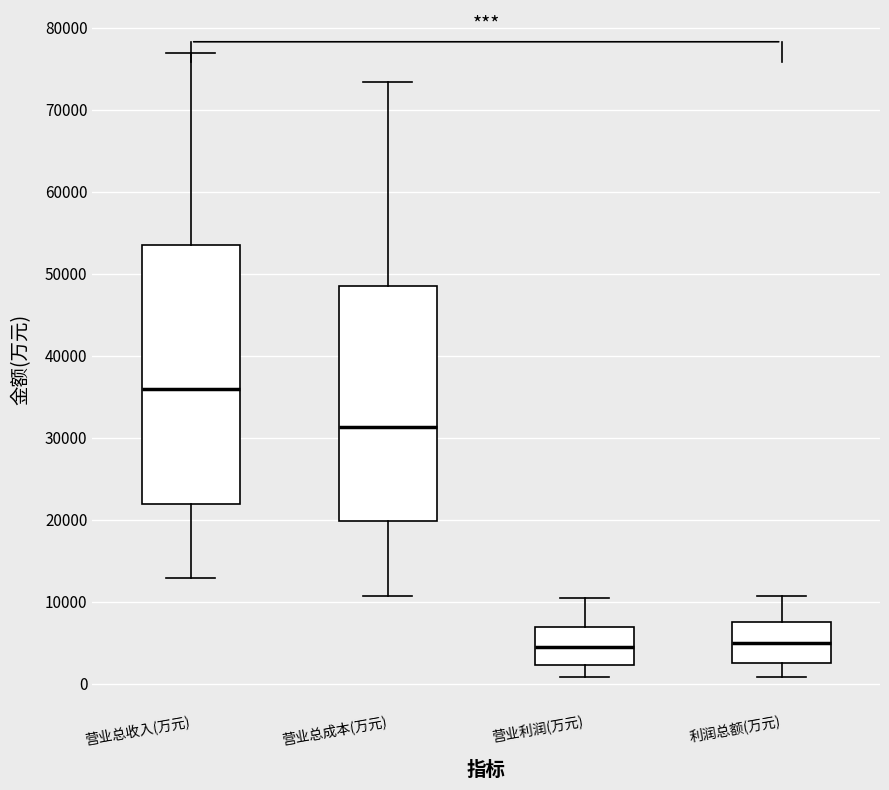

Where is the upper edge of the box for 利润总额(万元) on the y-axis? The values are not printed on the chart, so give them approximately, as read against the axis.

7000